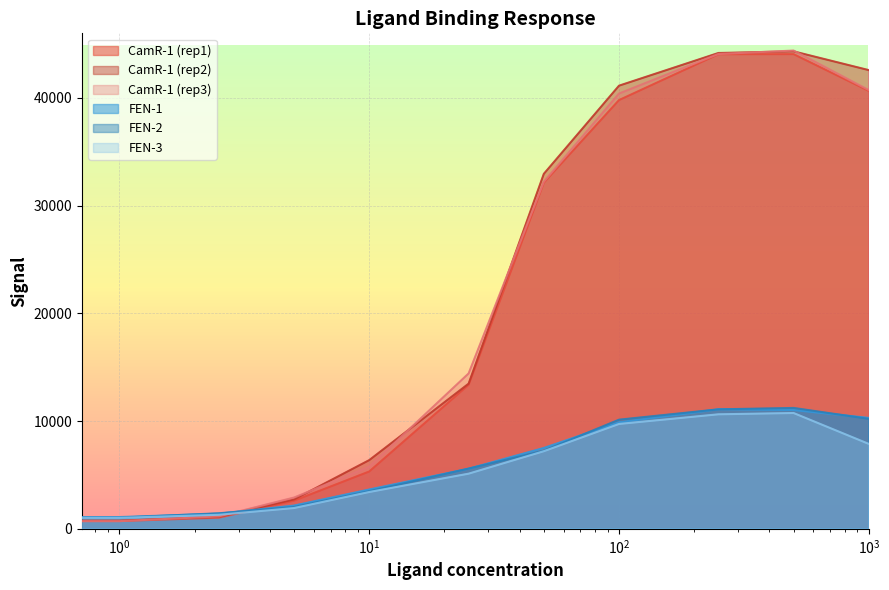

How many data points in FEN-3 are less than 5121?

5